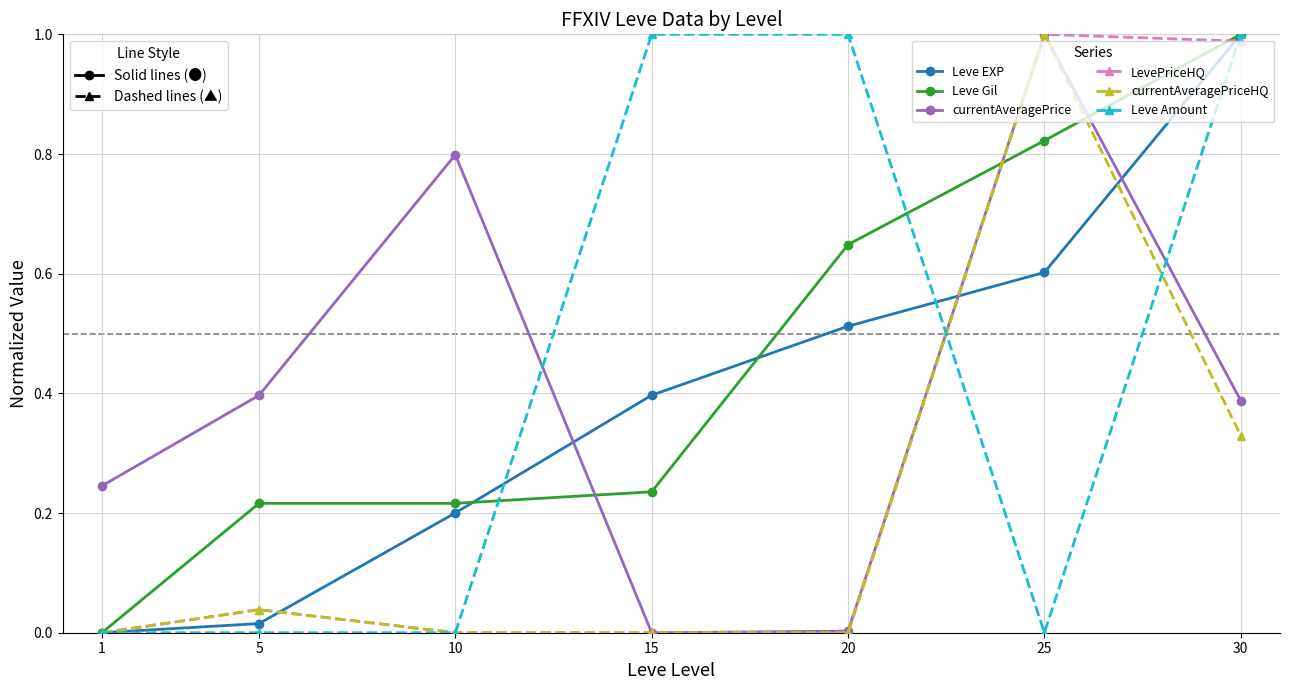

True or false: currentAveragePrice and Leve EXP cross at least once.

True